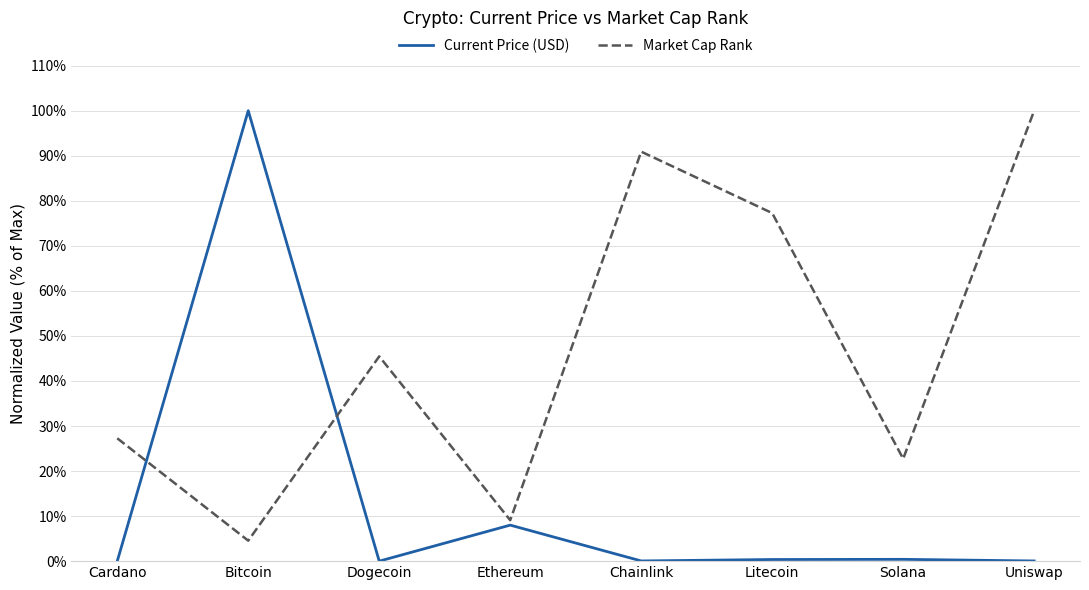

What is the value of the Market Cap Rank point at the 8th from the left?

1.0